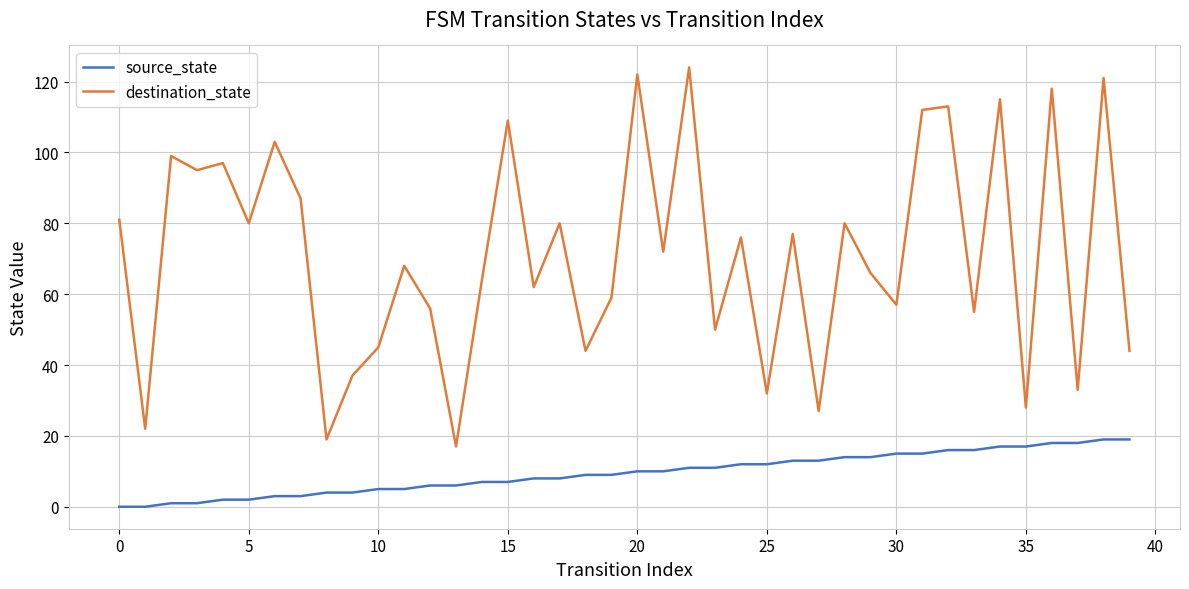

Which series has the largest range (max minus min)?

destination_state